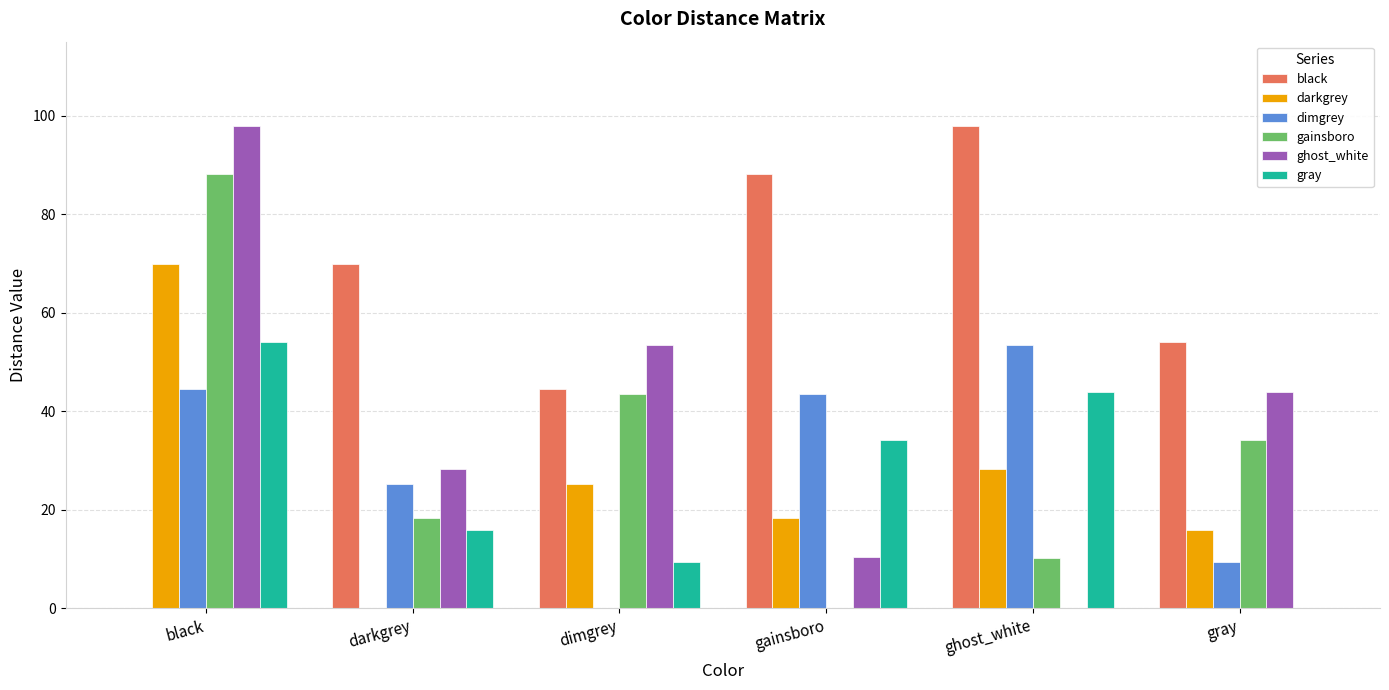

What is the sum of all dimgrey values?

176.2